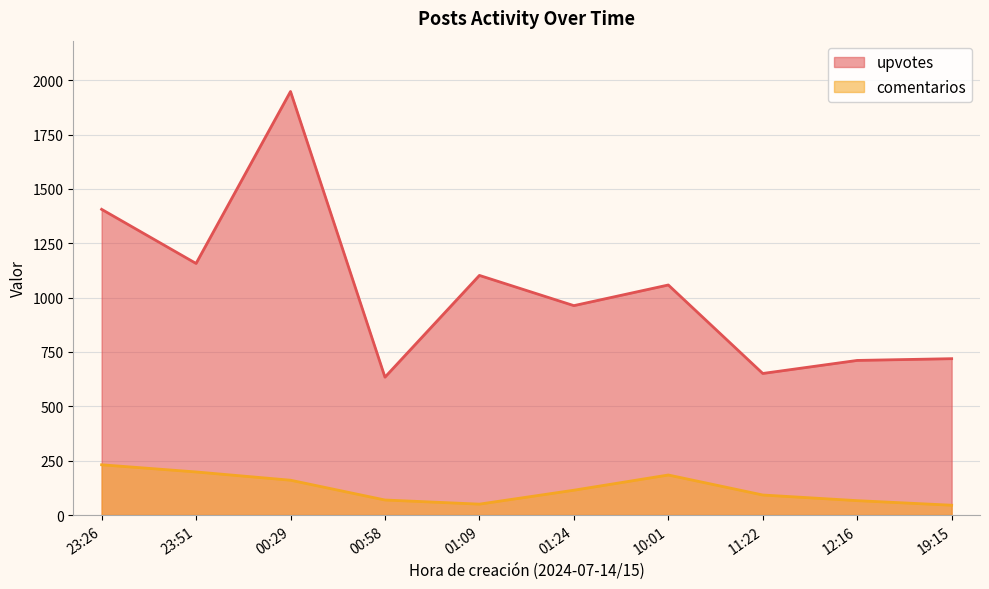

At which category does comentarios reach its first local peak?

10:01